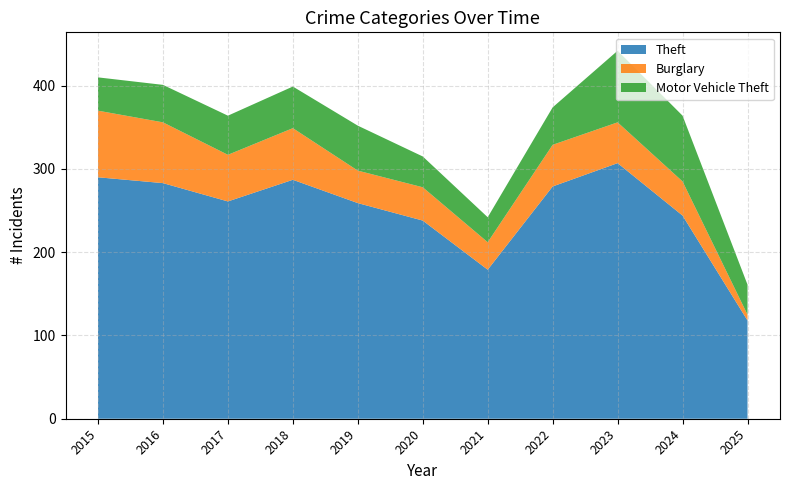

Reading left to right, list all the values displayed in this chart.

Theft: 290	283	261	287	259	238	179	279	307	244	118
Burglary: 80	73	56	62	39	40	33	50	49	41	7
Motor Vehicle Theft: 40	45	47	50	54	37	30	45	86	79	36